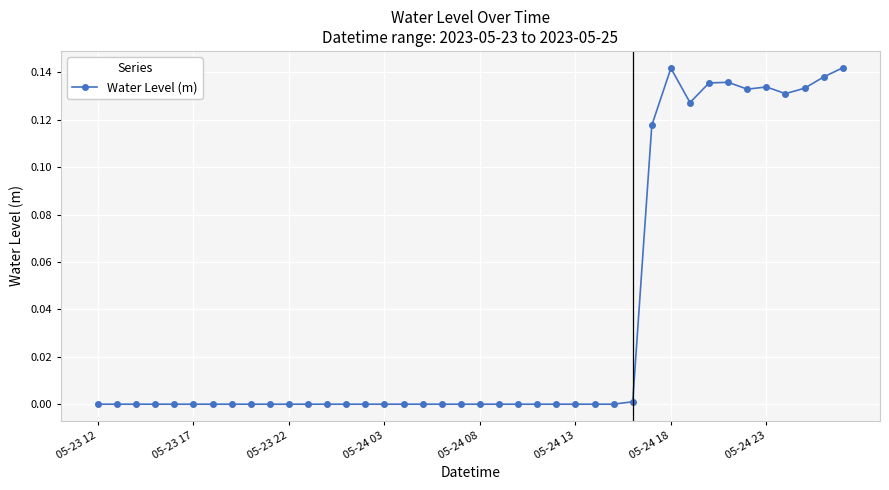

What is the sum of all values?

1.5